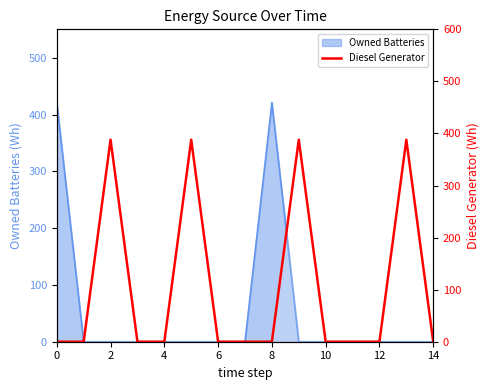

Reading right to left, extract all data points from this chart.

0	388	0	0	0	388	0	0	0	388	0	0	388	0	0